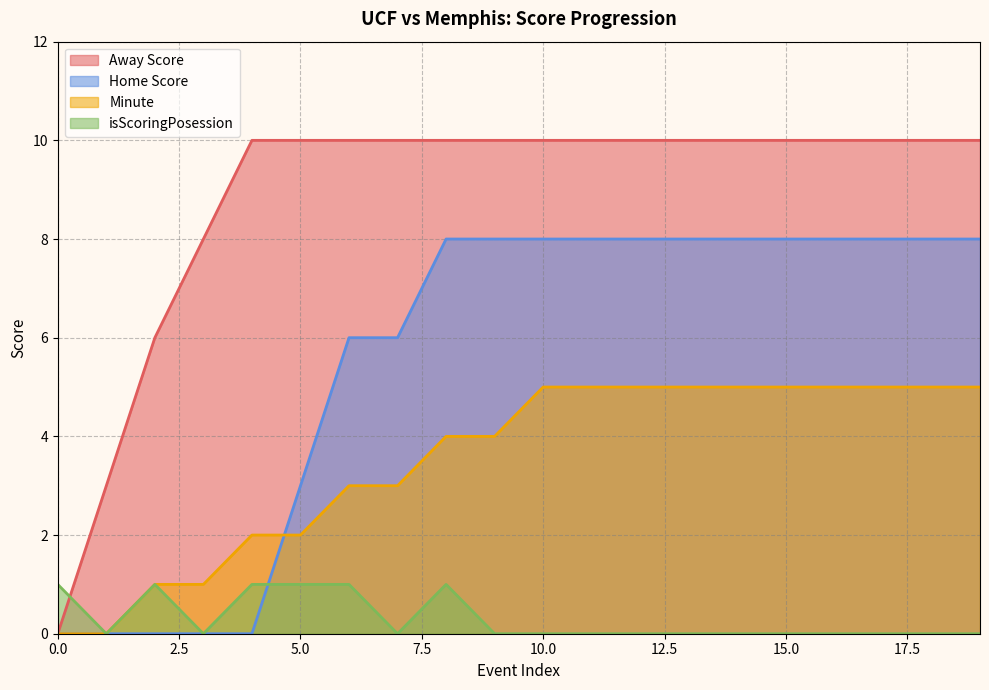

Between 3 and 7, which is larger?

7